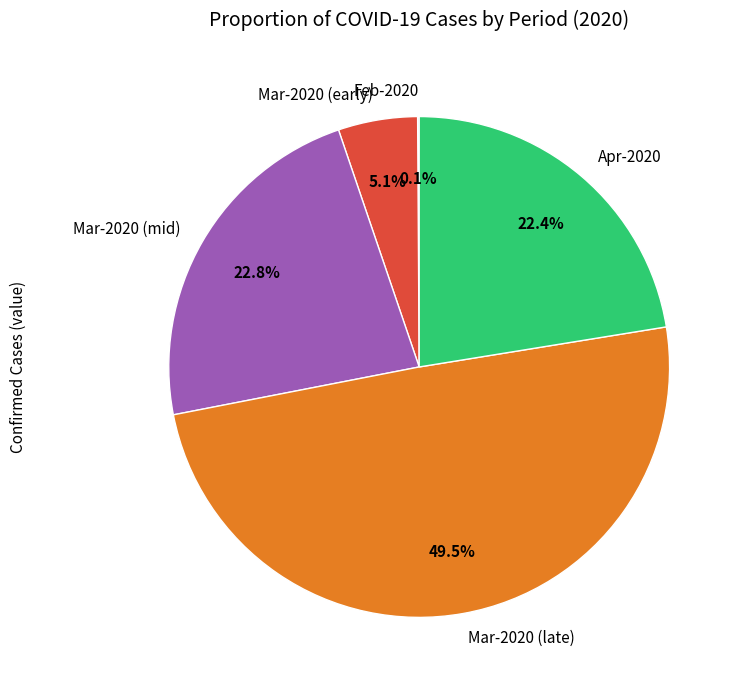

Combined, do Apr-2020 and Mar-2020 (mid) account for over 50%?

No